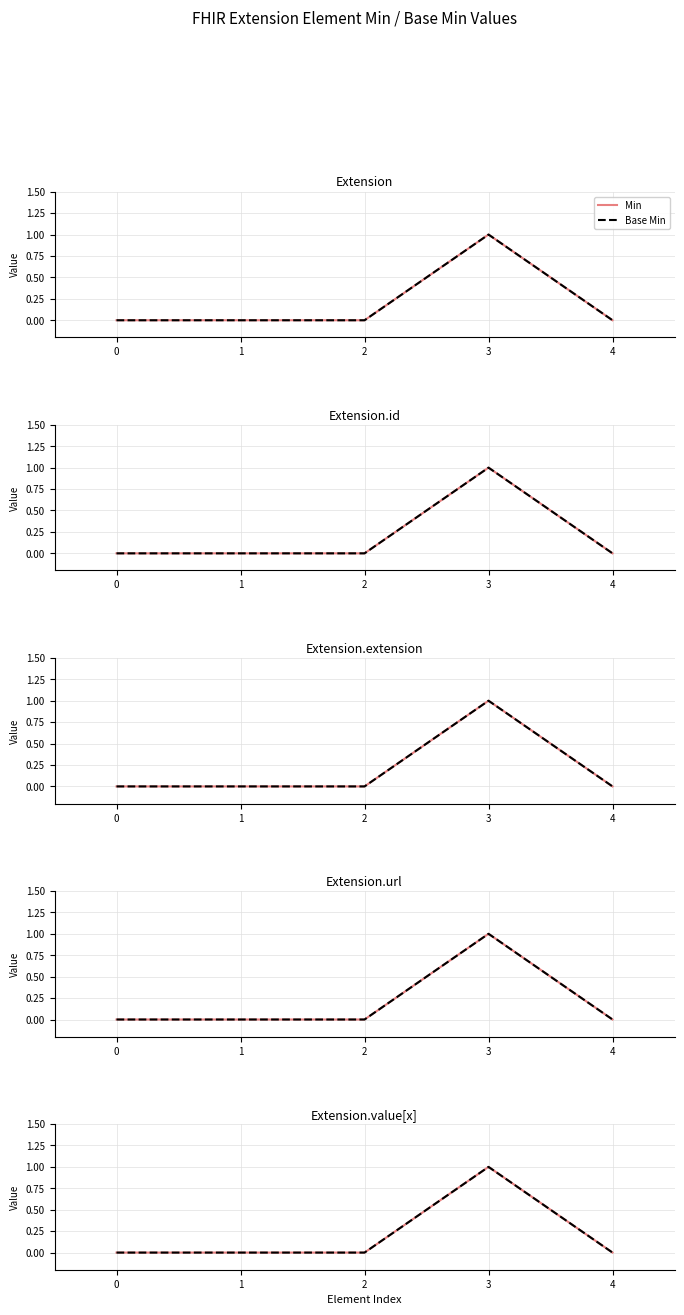

Between 2 and 3, which series saw the biggest shift?

Min